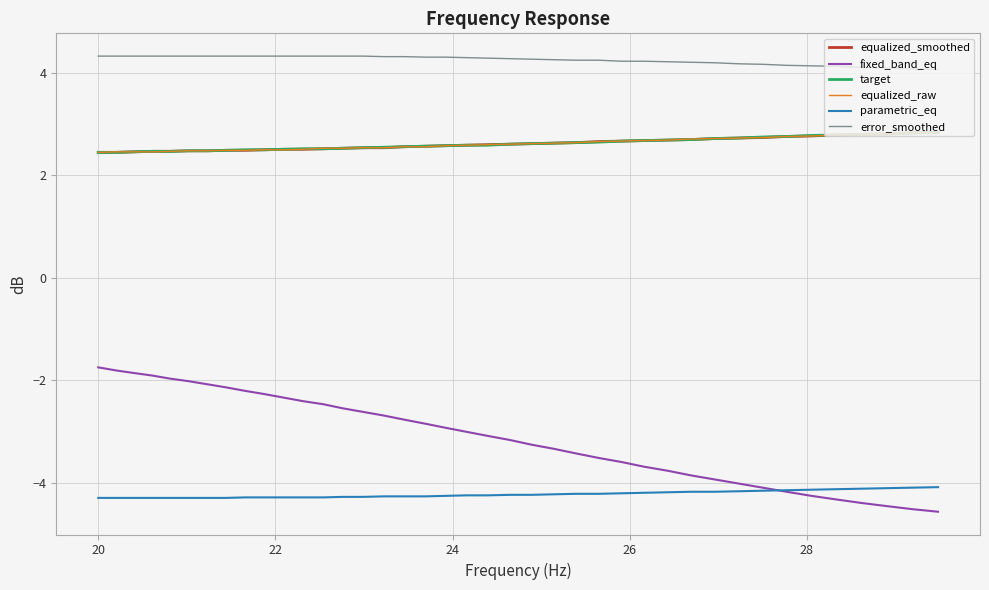

Which series has the largest range (max minus min)?

fixed_band_eq